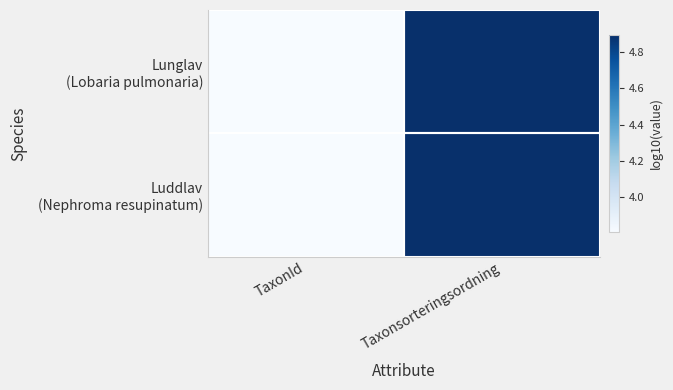

Between Taxonsorteringsordning and TaxonId, which is larger?

Taxonsorteringsordning